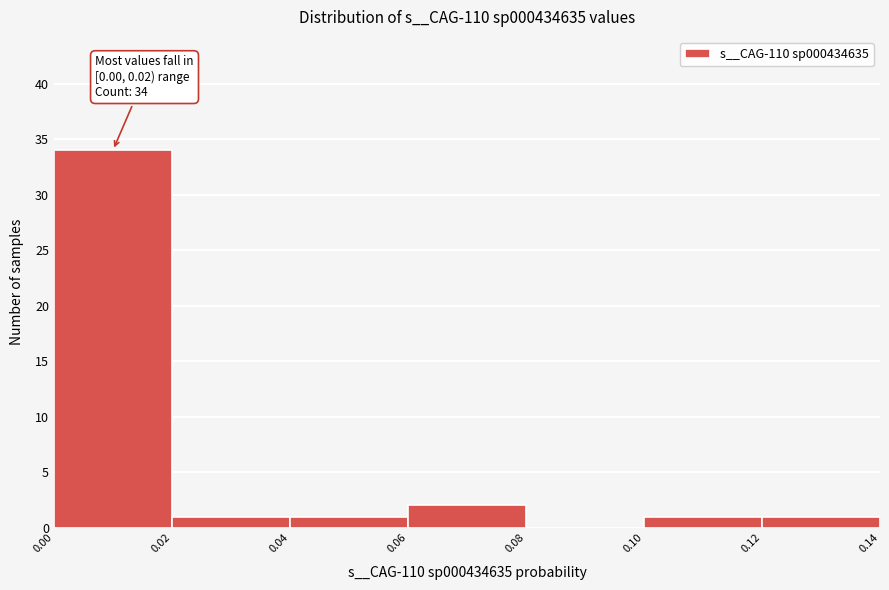

Which range on the x-axis has the tallest bar?

0.00 to 0.02